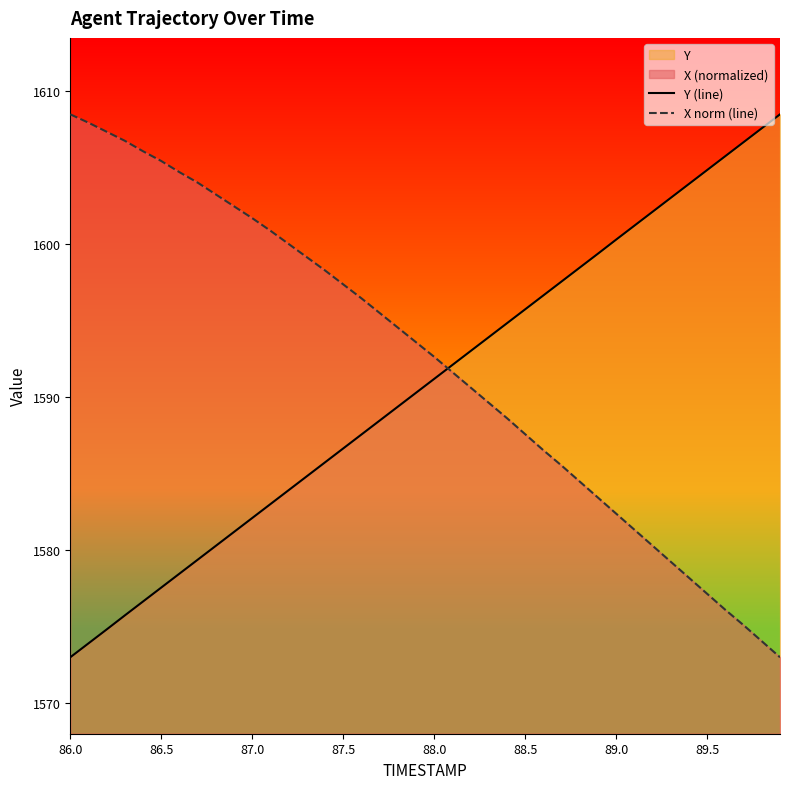

Reading left to right, transcribe all the data shown in this chart.

Y (line): 1573.0	1573.9	1574.8	1575.7	1576.6	1577.5	1578.5	1579.4	1580.3	1581.2	1582.1	1583.0	1583.9	1584.8	1585.7	1586.7	1587.6	1588.5	1589.4	1590.3	1591.2	1592.1	1593.0	1593.9	1594.8	1595.8	1596.7	1597.6	1598.5	1599.4	1600.3	1601.2	1602.1	1603.0	1604.0	1604.9	1605.8	1606.7	1607.6	1608.5
X norm (line): 1608.5	1608.0	1607.4	1606.8	1606.1	1605.4	1604.7	1604.0	1603.3	1602.5	1601.7	1600.9	1600.0	1599.2	1598.3	1597.4	1596.5	1595.5	1594.6	1593.6	1592.6	1591.6	1590.6	1589.6	1588.6	1587.6	1586.5	1585.5	1584.5	1583.4	1582.4	1581.3	1580.3	1579.2	1578.2	1577.1	1576.1	1575.1	1574.0	1573.0